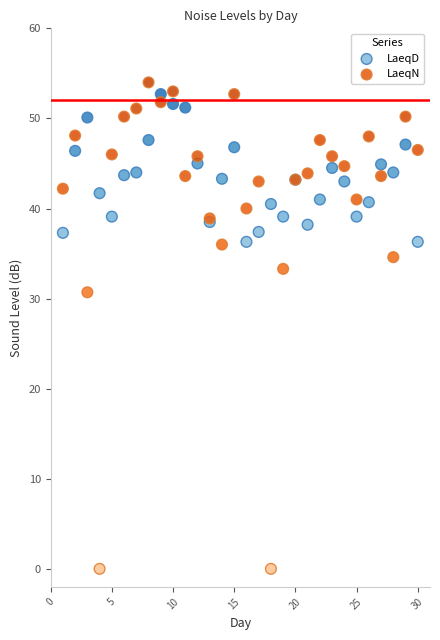

Which series has the largest Y range (max minus min)?

LaeqN